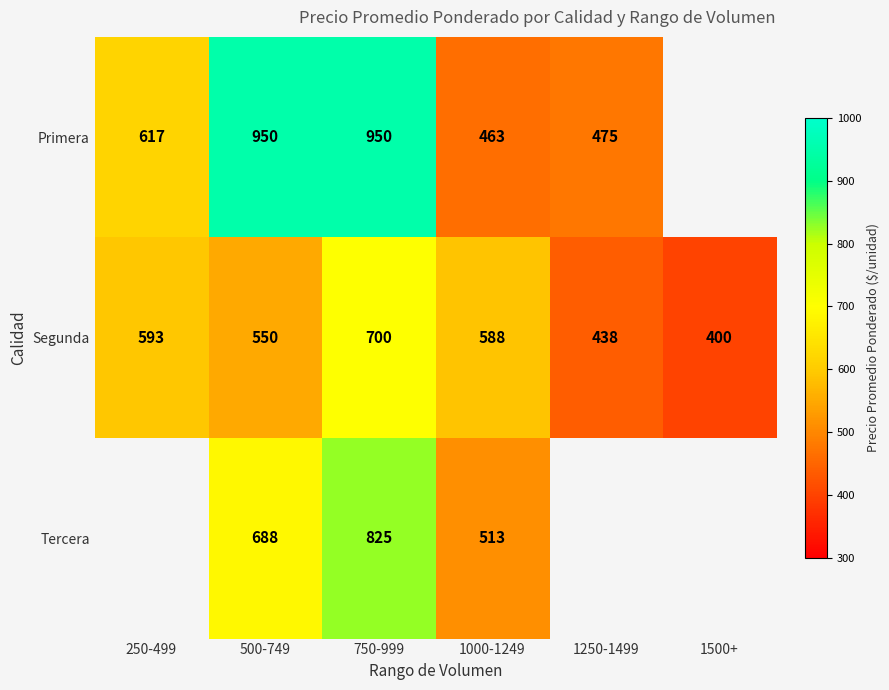

At which label does Segunda first exceed 588?

250-499